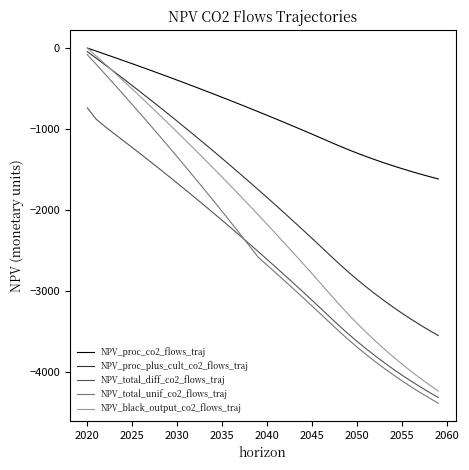

True or false: NPV_proc_co2_flows_traj and NPV_total_diff_co2_flows_traj cross at least once.

False